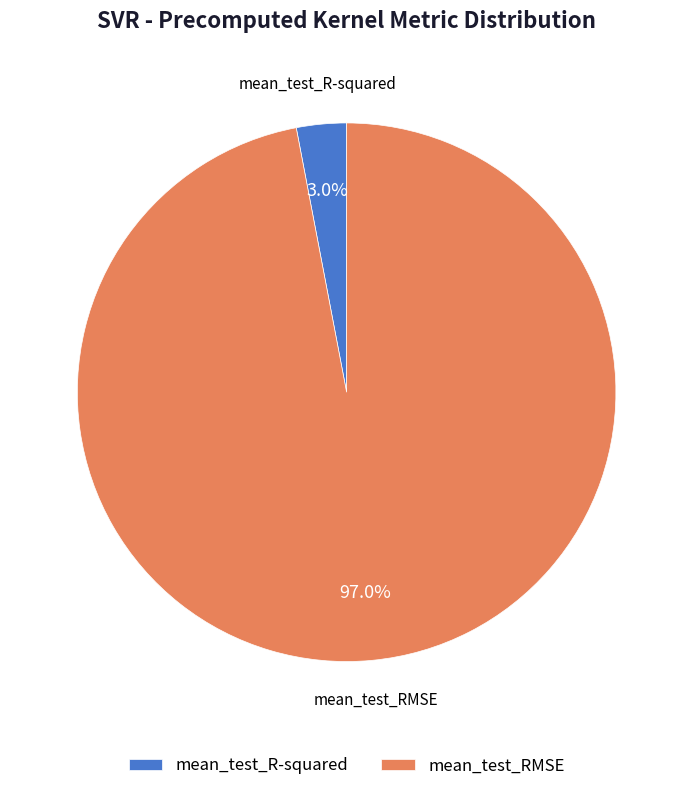

The mean_test_R-squared slice represents 16% of the pie. True or false?

False